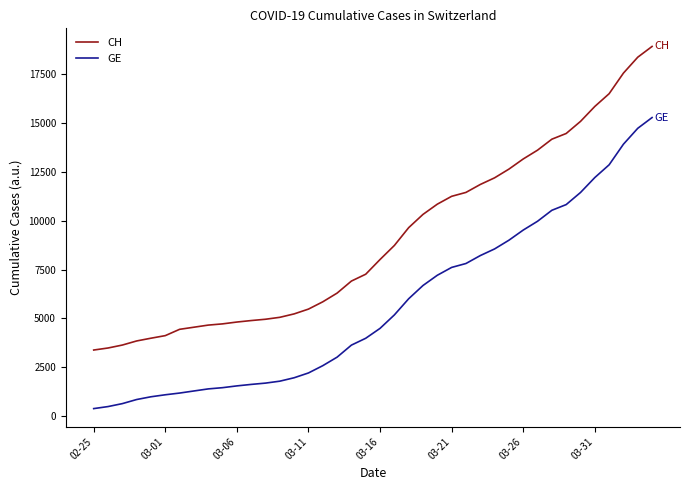

True or false: CH and GE intersect in this chart.

False